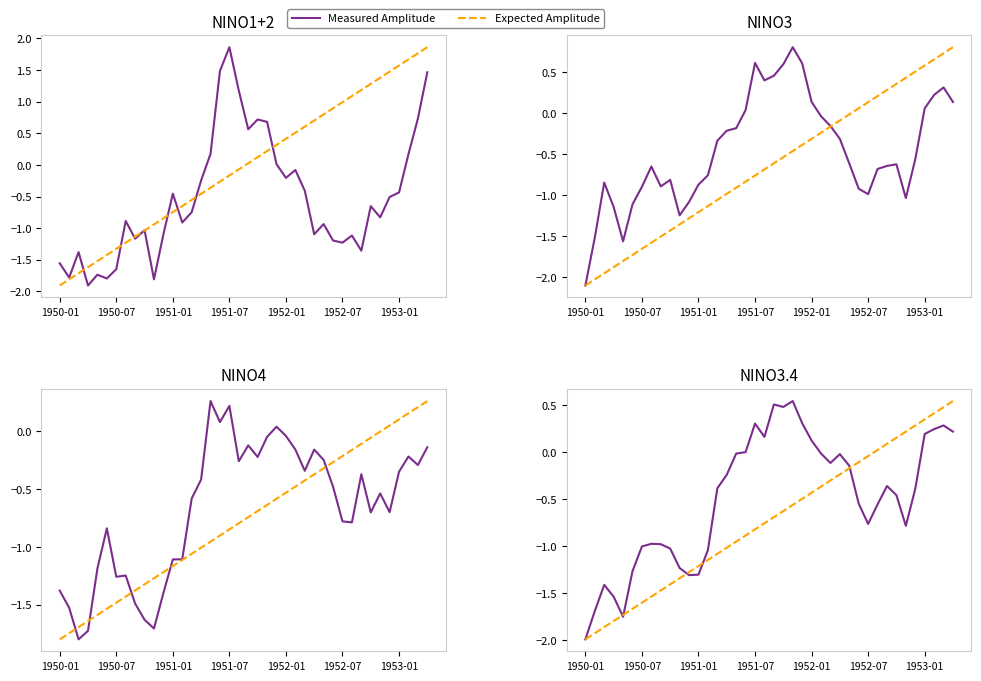

What is the sum of the Measured Amplitude values at 34 and 20?

-0.3